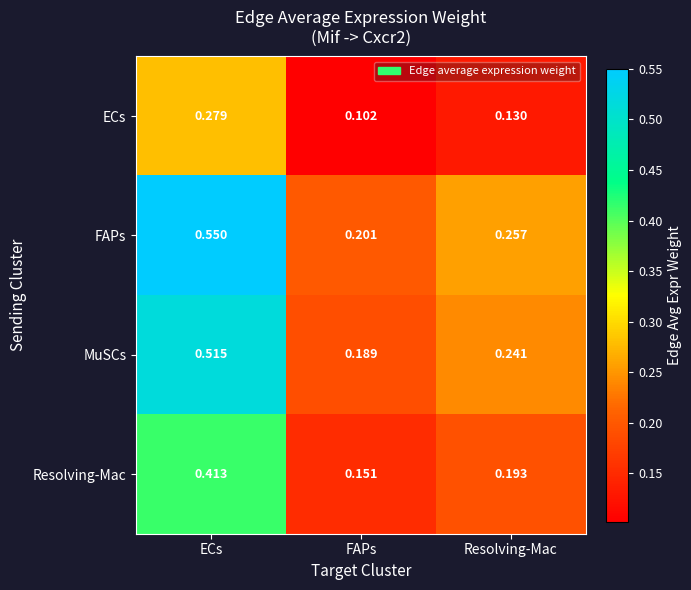

Which series has the widest spread of values?

FAPs